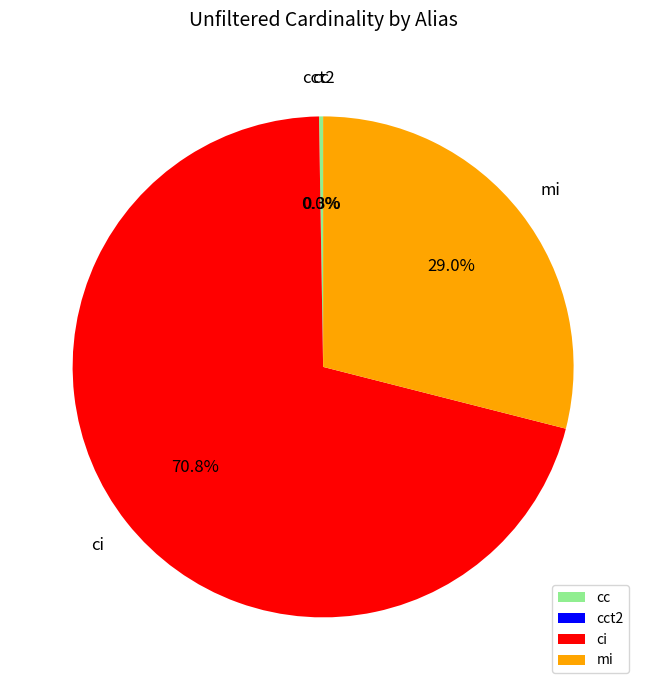

Which category has the biggest portion of the pie?

ci